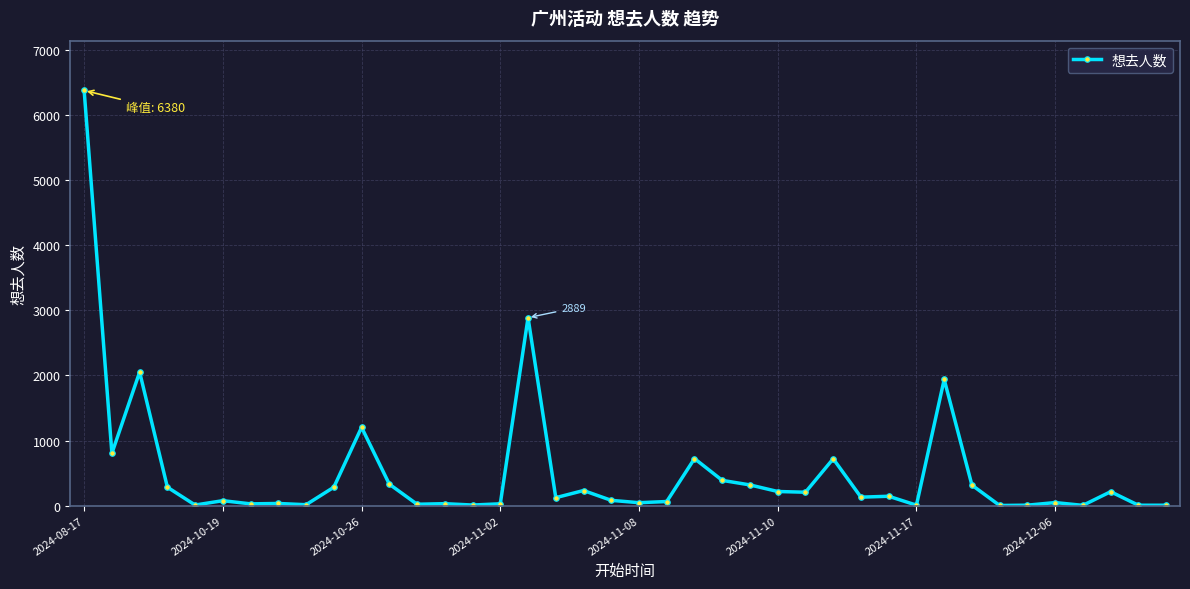

What is the difference between the maximum and minimum values?

6378